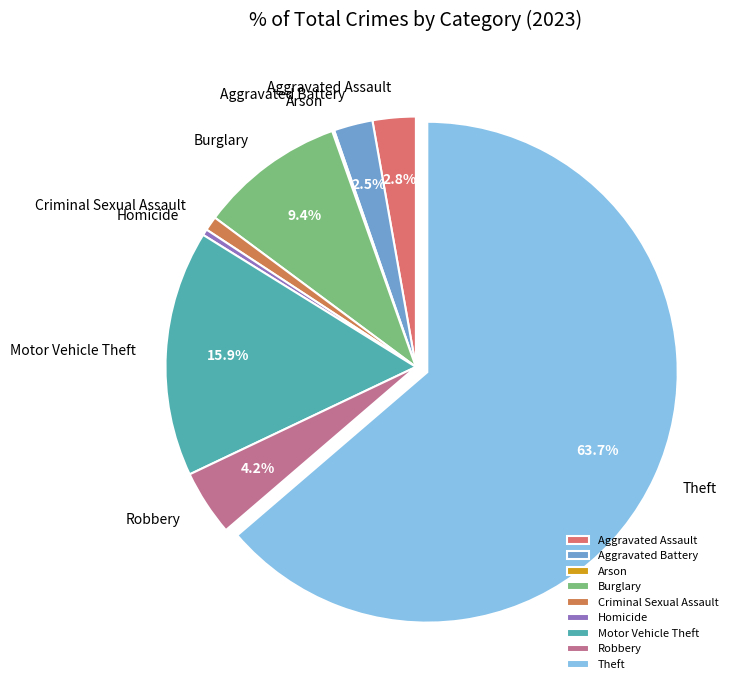

Do Motor Vehicle Theft and Aggravated Battery together represent more than half of the pie?

No